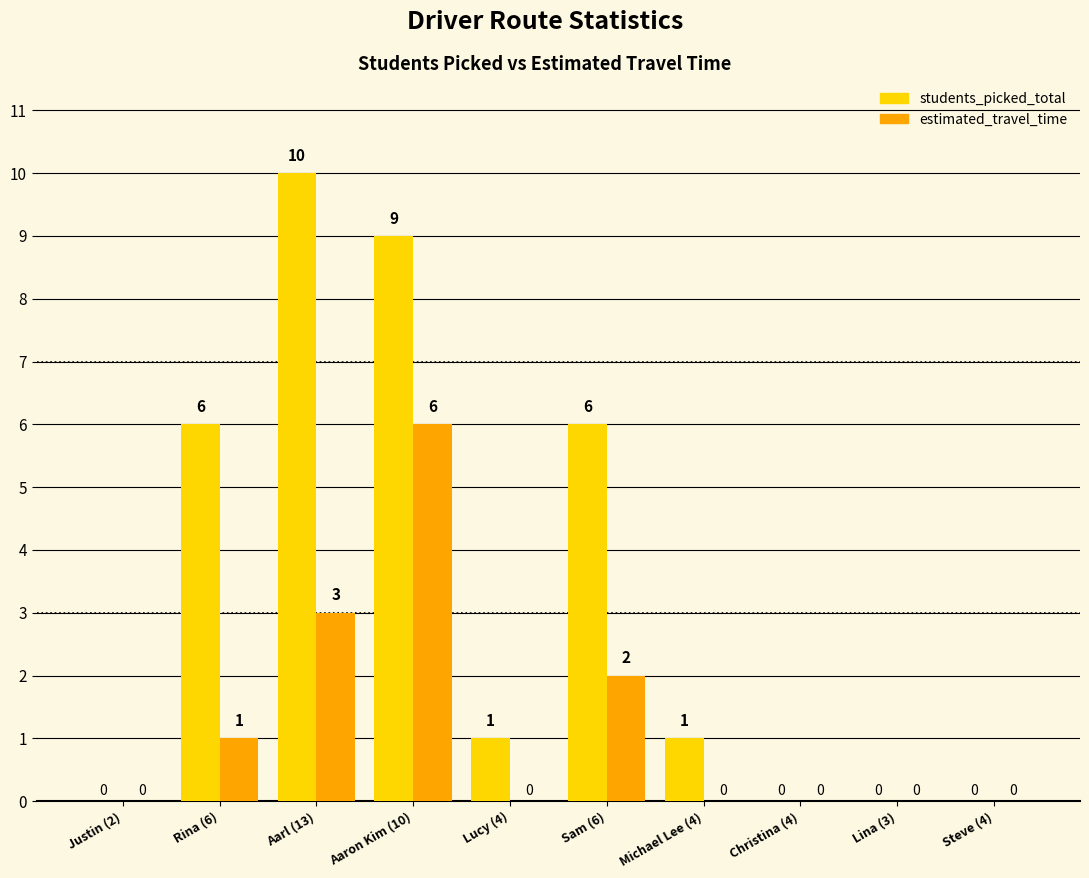

Reading right to left, extract all data points from this chart.

students_picked_total: 0	0	0	1	6	1	9	10	6	0
estimated_travel_time: 0	0	0	0	2	0	6	3	1	0